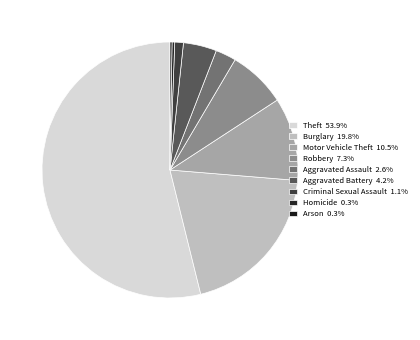

To the nearest percent, what is the difference between the largest and smallest slice percentages?

54%